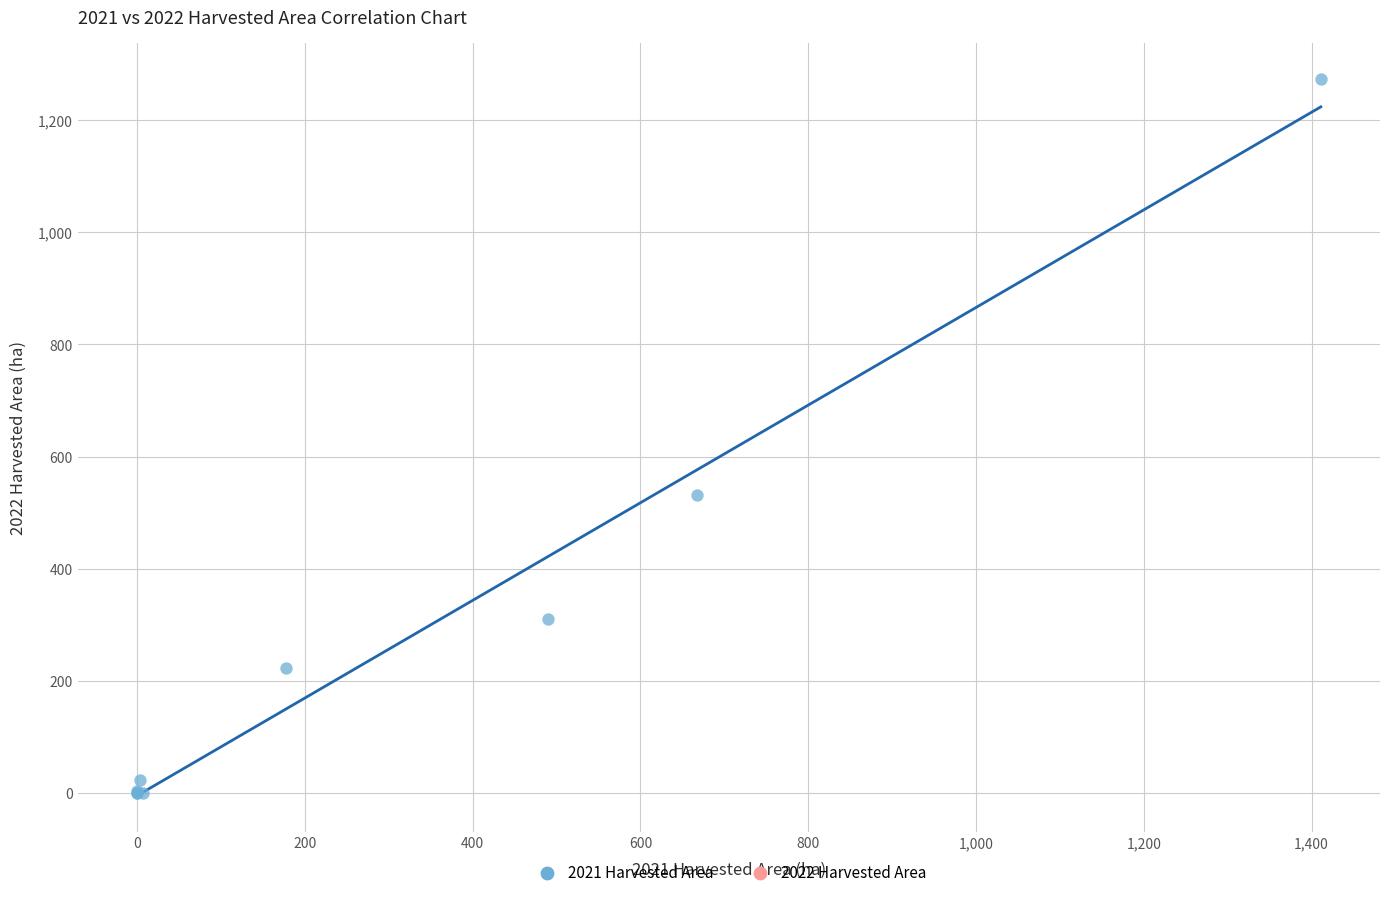

What Y value in the scatter plot is closest to 637?

532